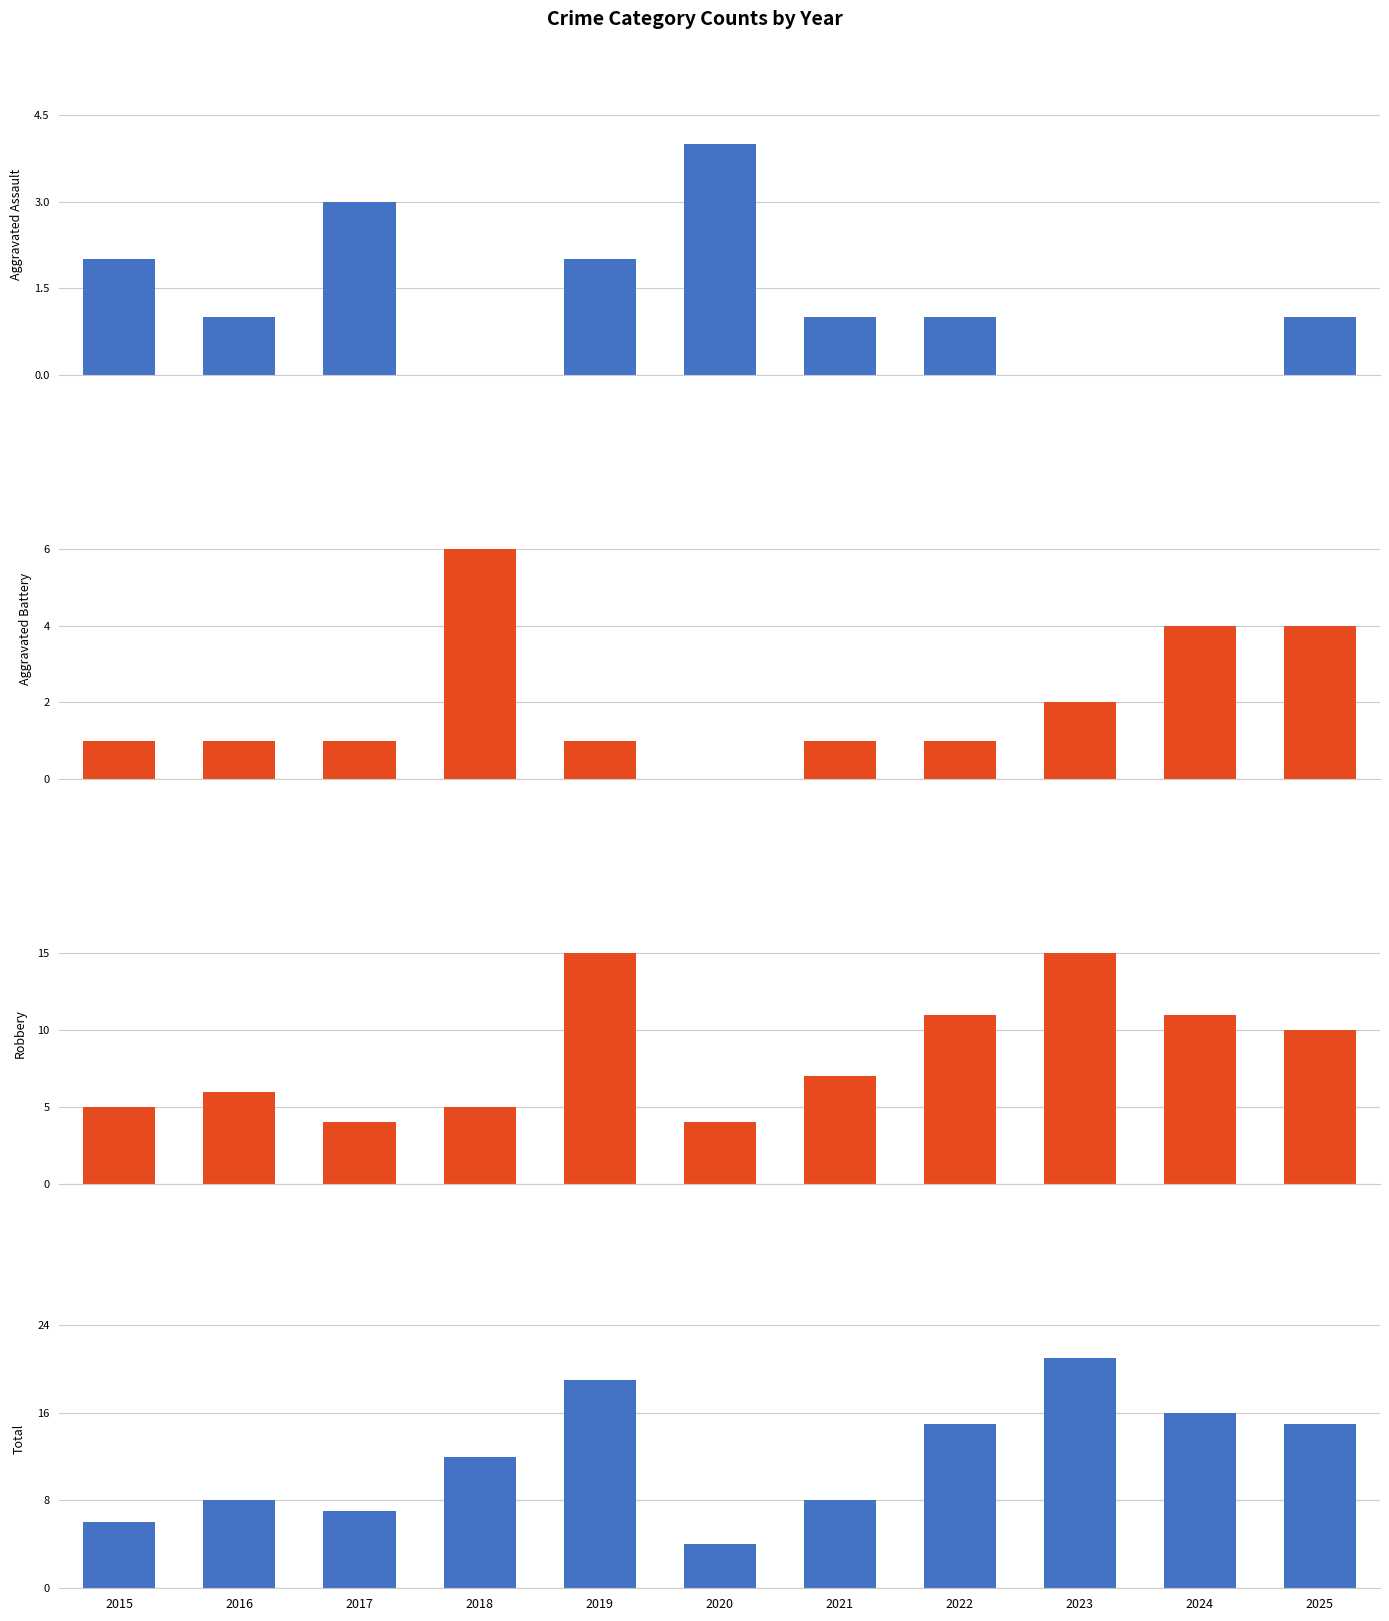

Count the Aggravated Assault values in the range 0 to 2.

9